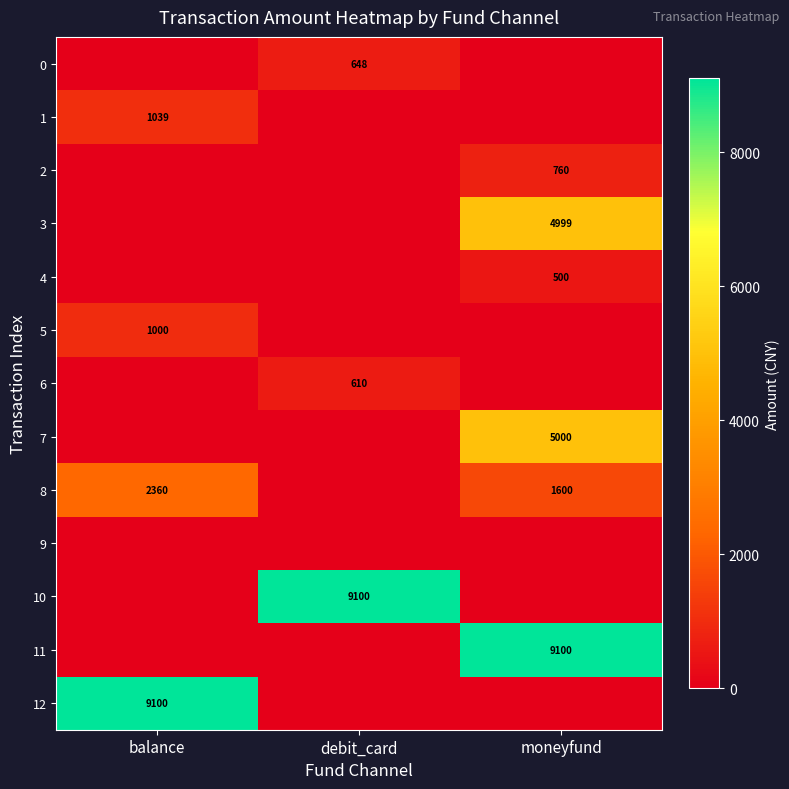

The 12 series shows 5942 at balance. True or false?

False